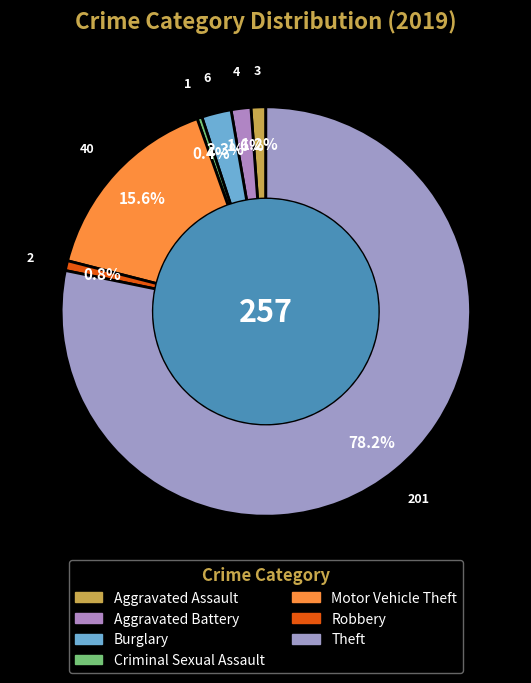

To the nearest percent, what is the combined percentage of Motor Vehicle Theft and Robbery?

16%